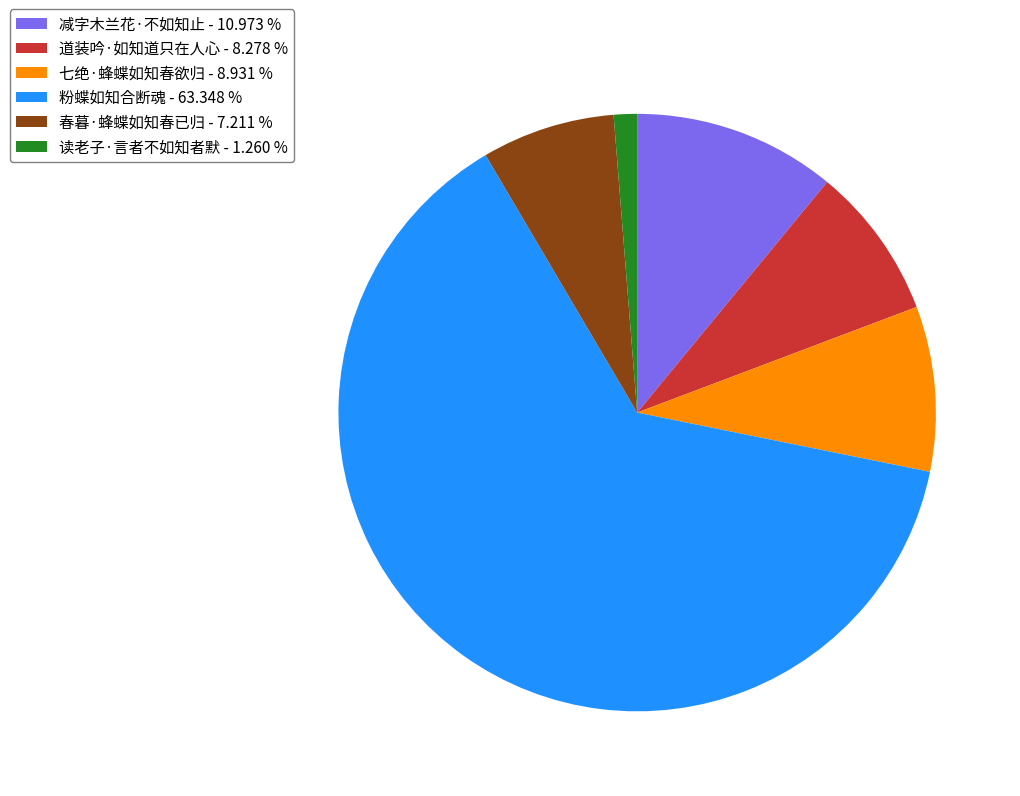

How many slices are in this pie chart?

6